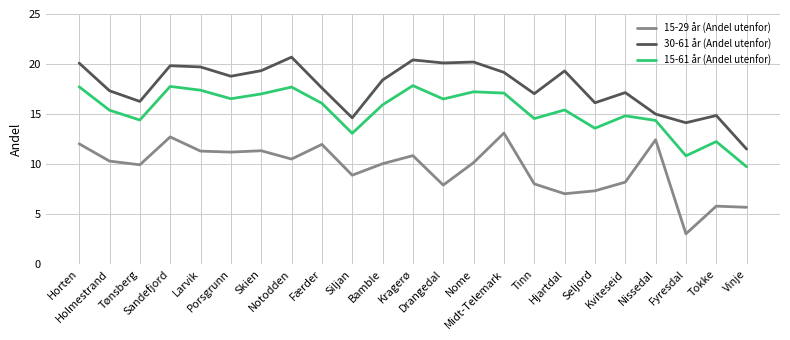

Which series changed the most between Bamble and Drangedal?

15-29 år (Andel utenfor)